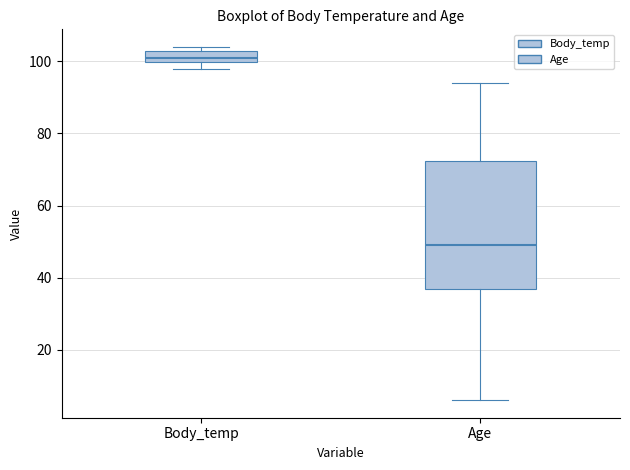

Which box has the highest median line?

Body_temp